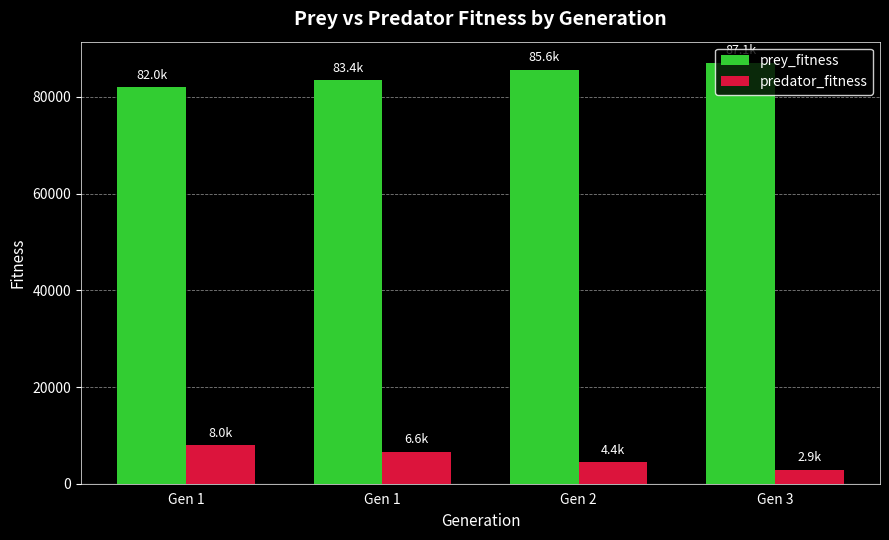

How many values in the prey_fitness series are below 85582?

2